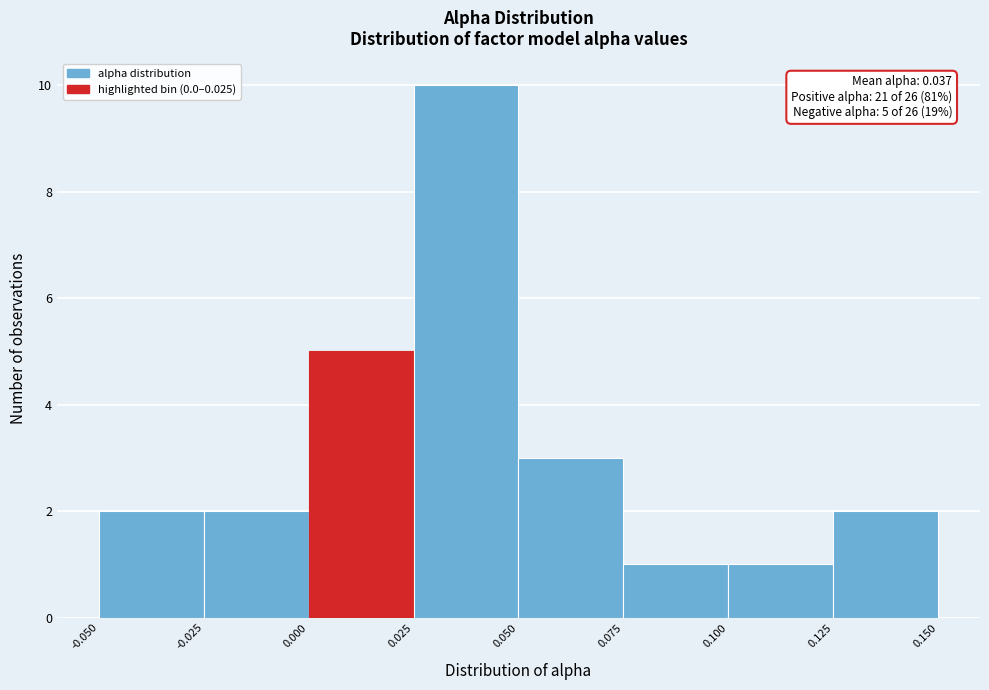

Which range on the x-axis has the tallest bar?

0.025 to 0.050